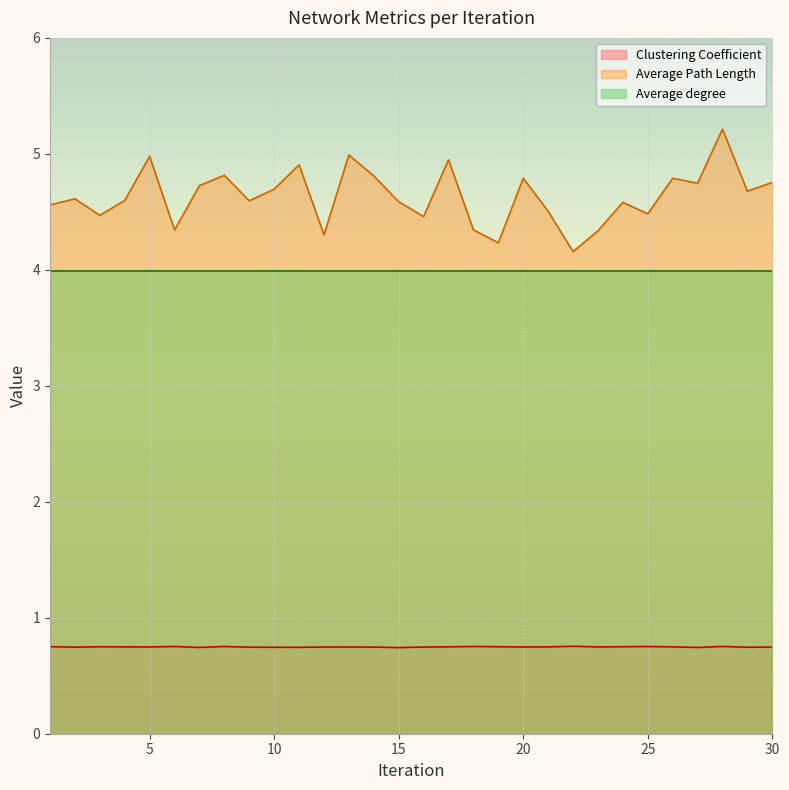

Between 5 and 10, which is larger?

5